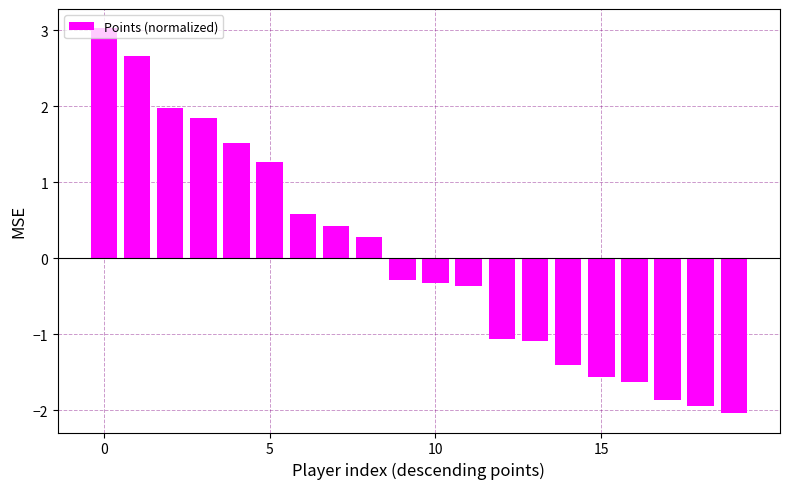

What is the value of the 8th bar from the left?

0.4